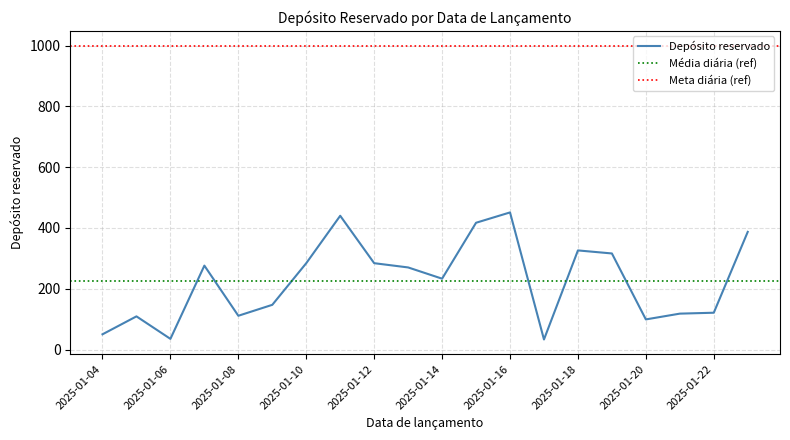

Approximately how many times larger is the value at 2025-01-14 compared to 2025-01-17?

7.1